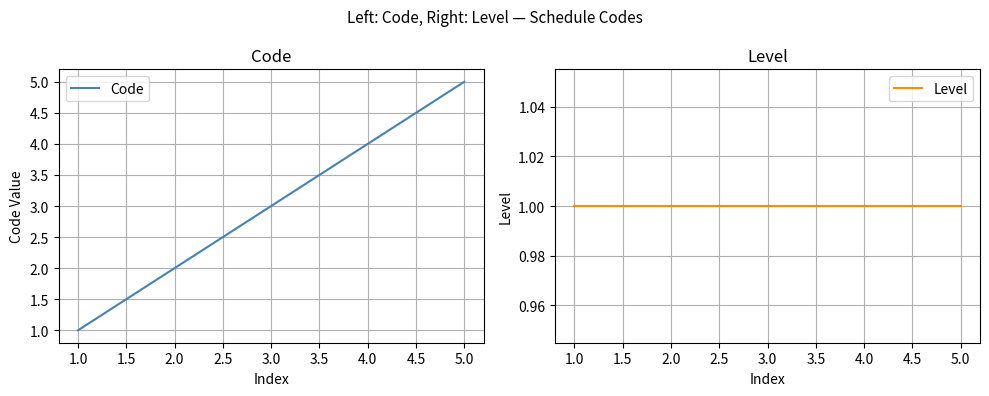

The value of Code at 1.0 is 2. True or false?

False